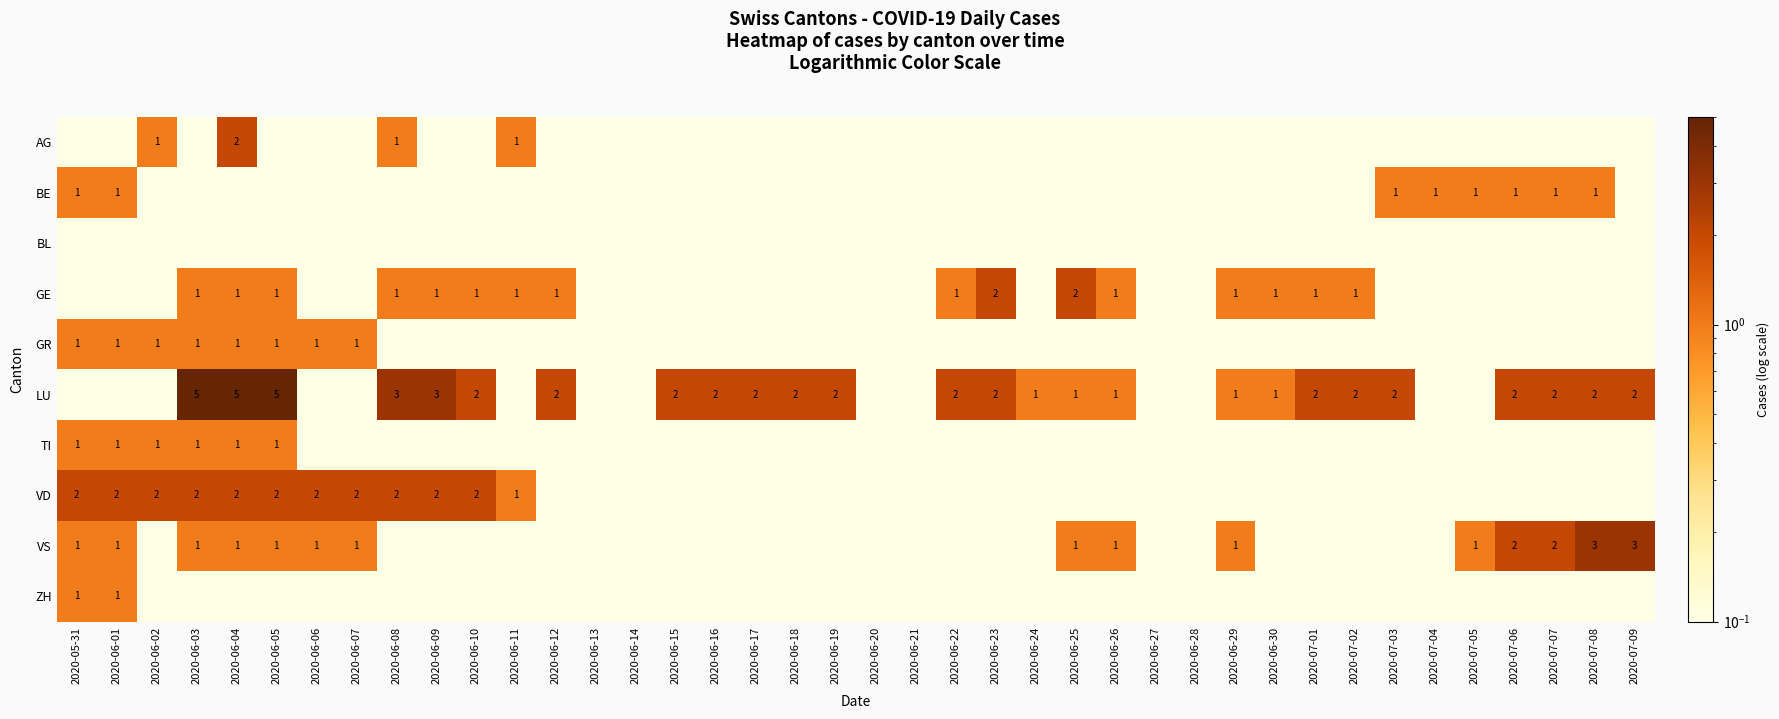

True or false: GE has a value of 1.3 at 2020-06-29.

False